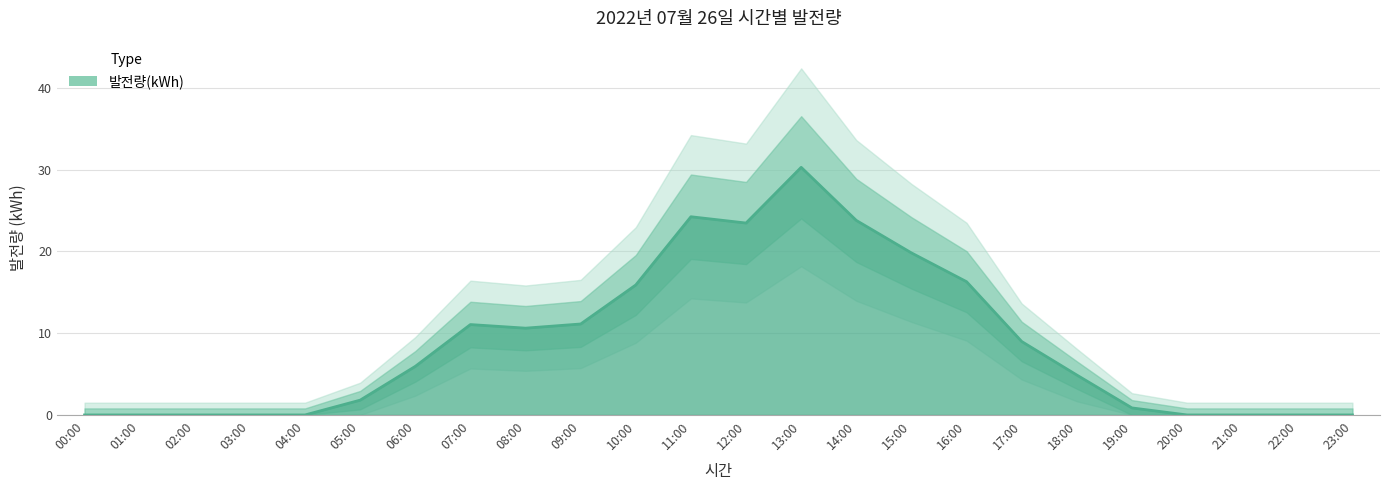

List the labels in order of value, smallest first.

00:00, 01:00, 02:00, 03:00, 04:00, 20:00, 21:00, 22:00, 23:00, 19:00, 05:00, 18:00, 06:00, 17:00, 08:00, 07:00, 09:00, 10:00, 16:00, 15:00, 12:00, 14:00, 11:00, 13:00